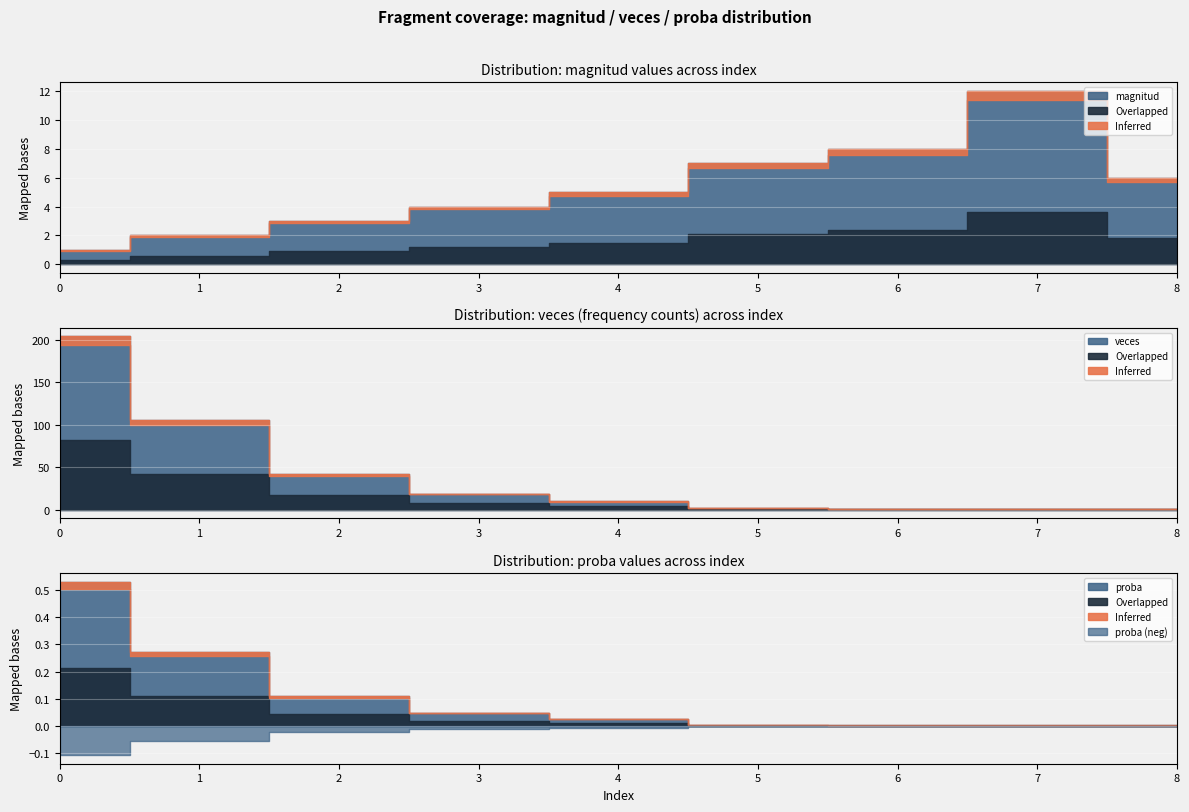

What is the highest value of the proba series?

0.5